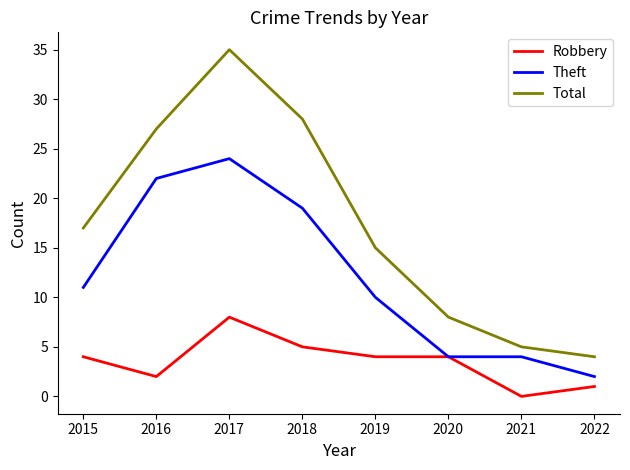

The value of Total at 2022 is 1. True or false?

False